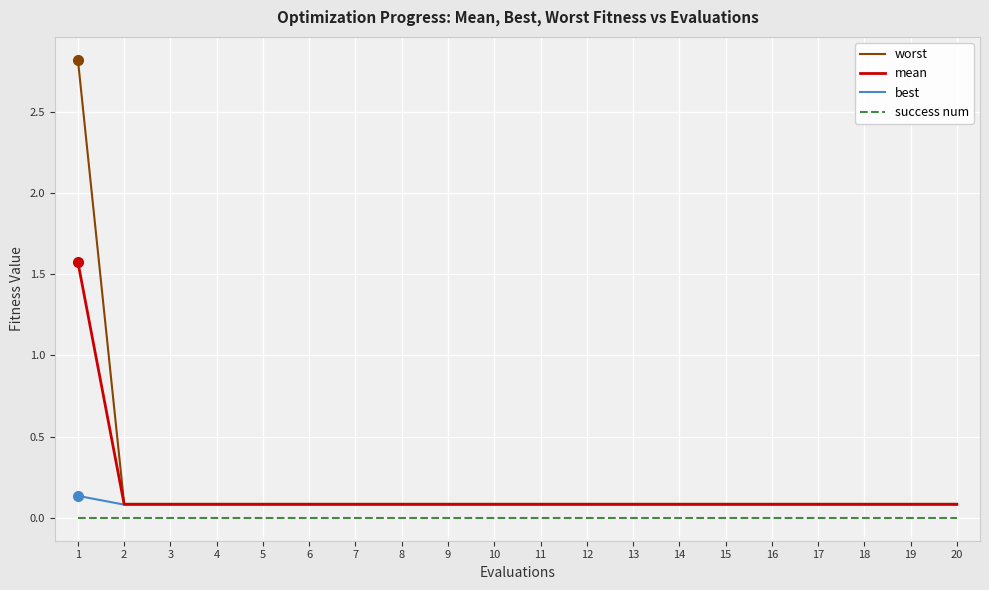

True or false: success num and worst intersect in this chart.

False